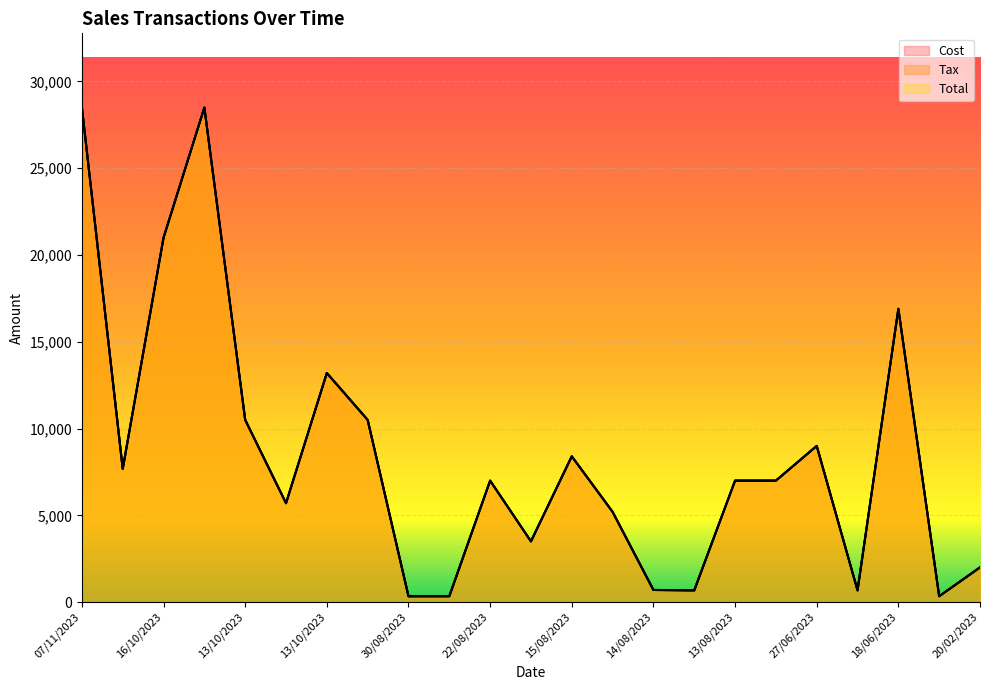

What is the difference between the maximum and minimum values in the Cost series?

28162